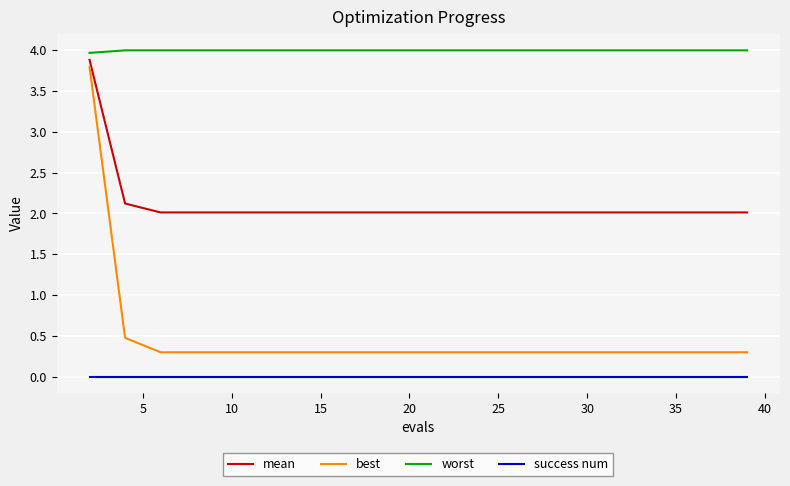

True or false: worst and best intersect in this chart.

False